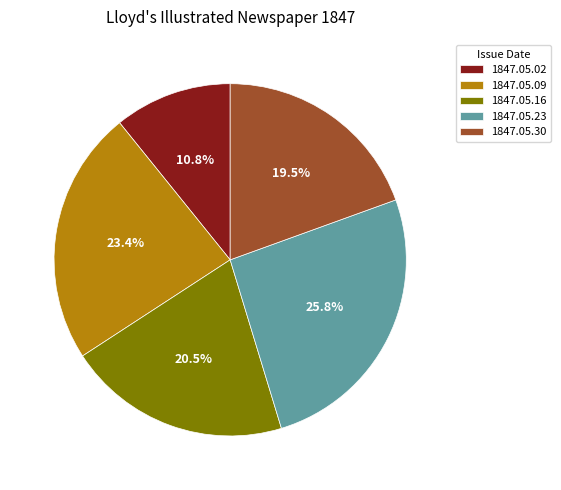

To the nearest percent, what percentage of the pie is 1847.05.09?

23%